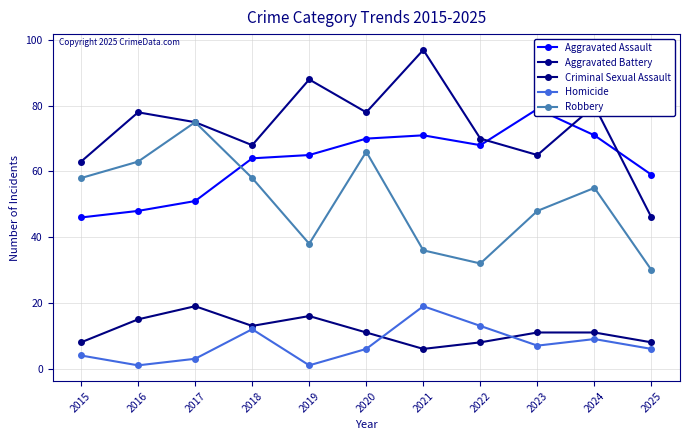

What is the total value across all series at 2019?

208